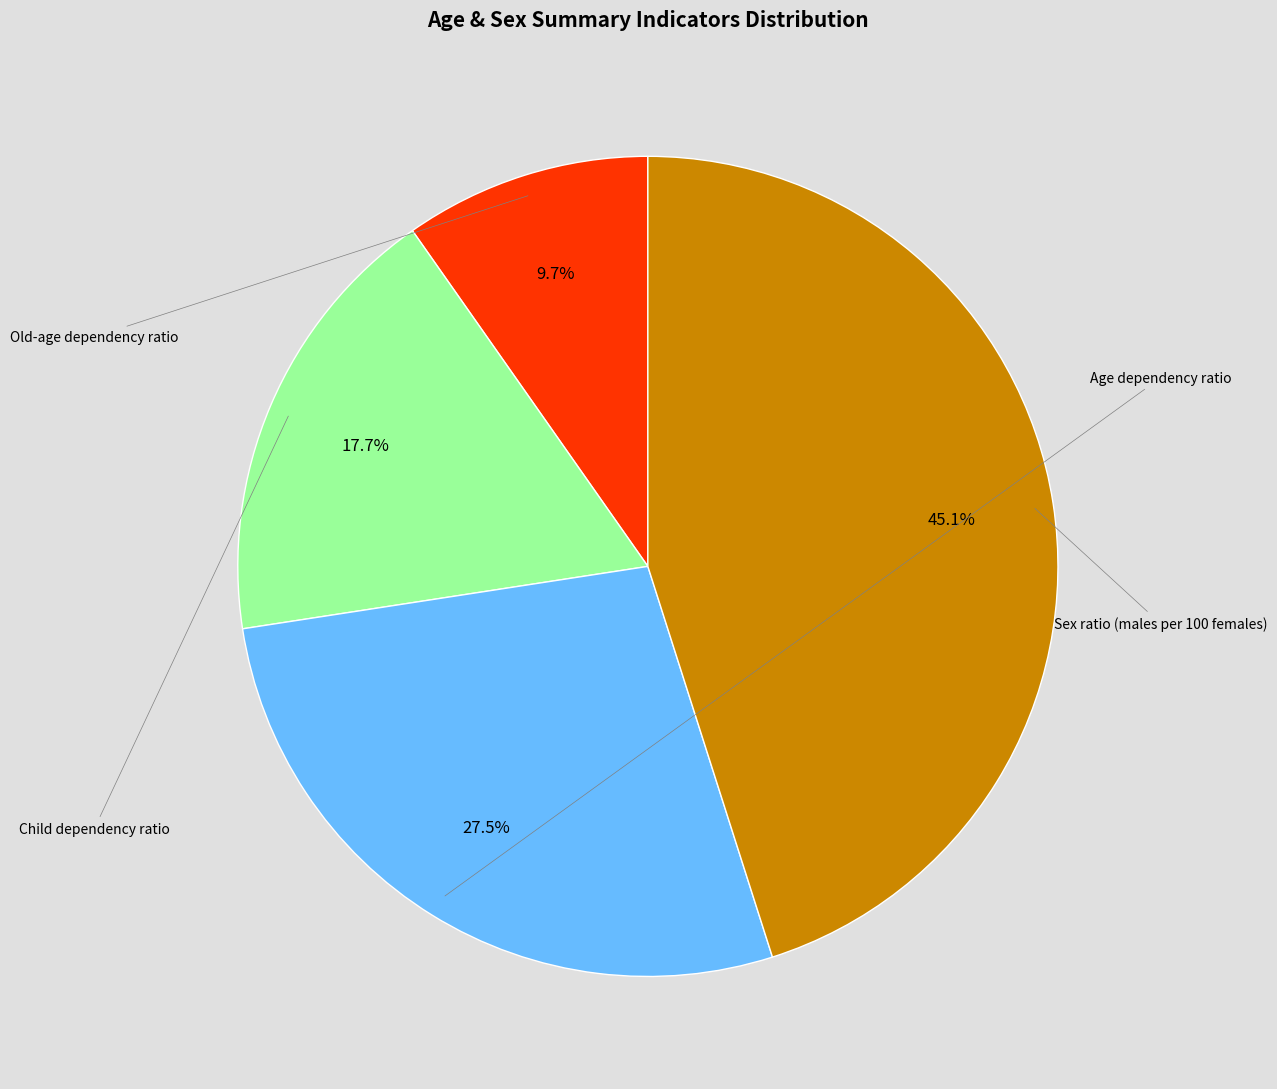

Is it true that Old-age dependency ratio is 10% of the pie?

True